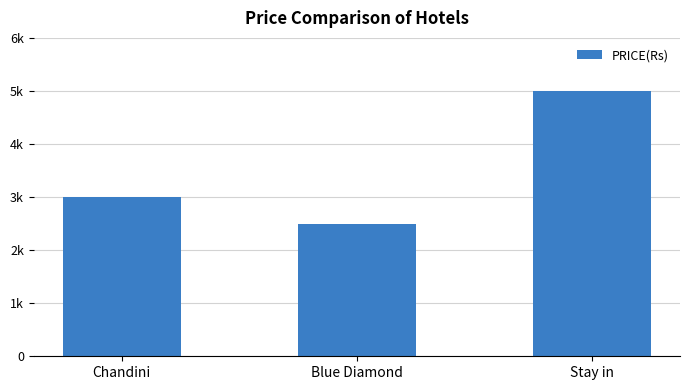

Is it true that the value at Stay in is 5000?

True